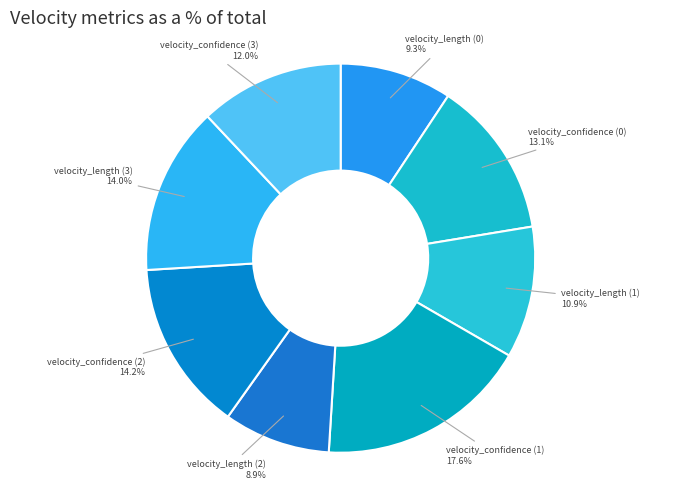

How many segments does this pie chart have?

8